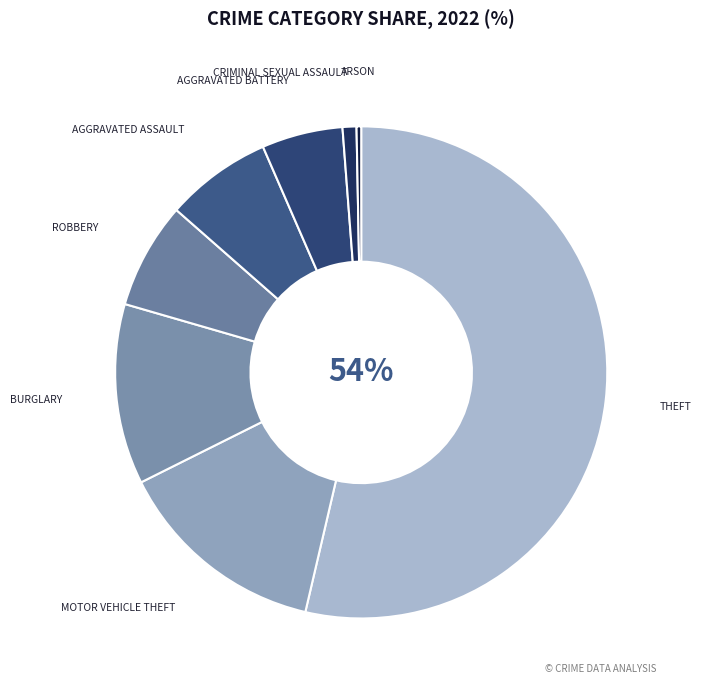

Count the number of slices in the pie.

8